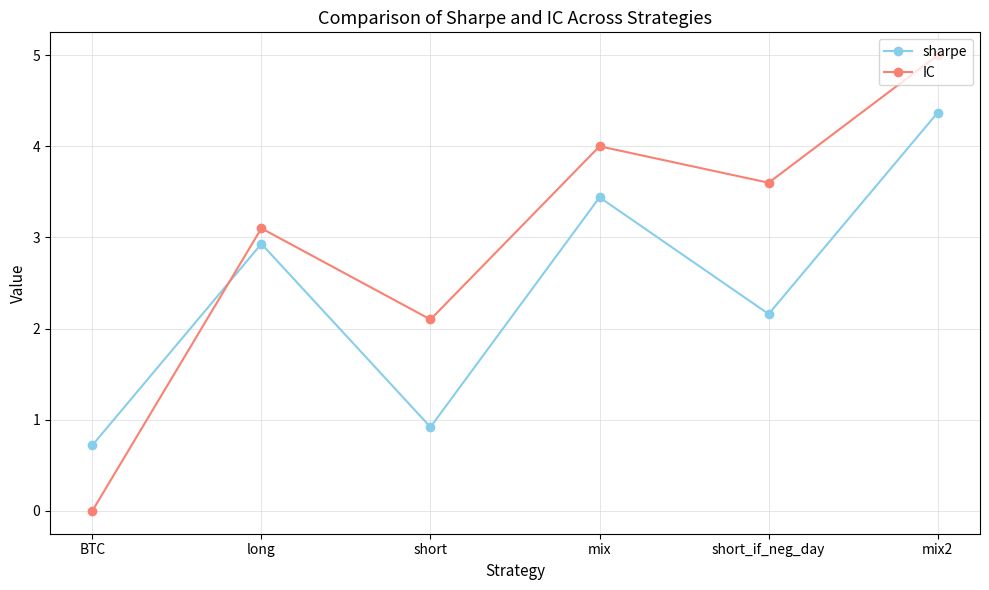

What is the value of the sharpe point at the 3rd from the left?

0.9